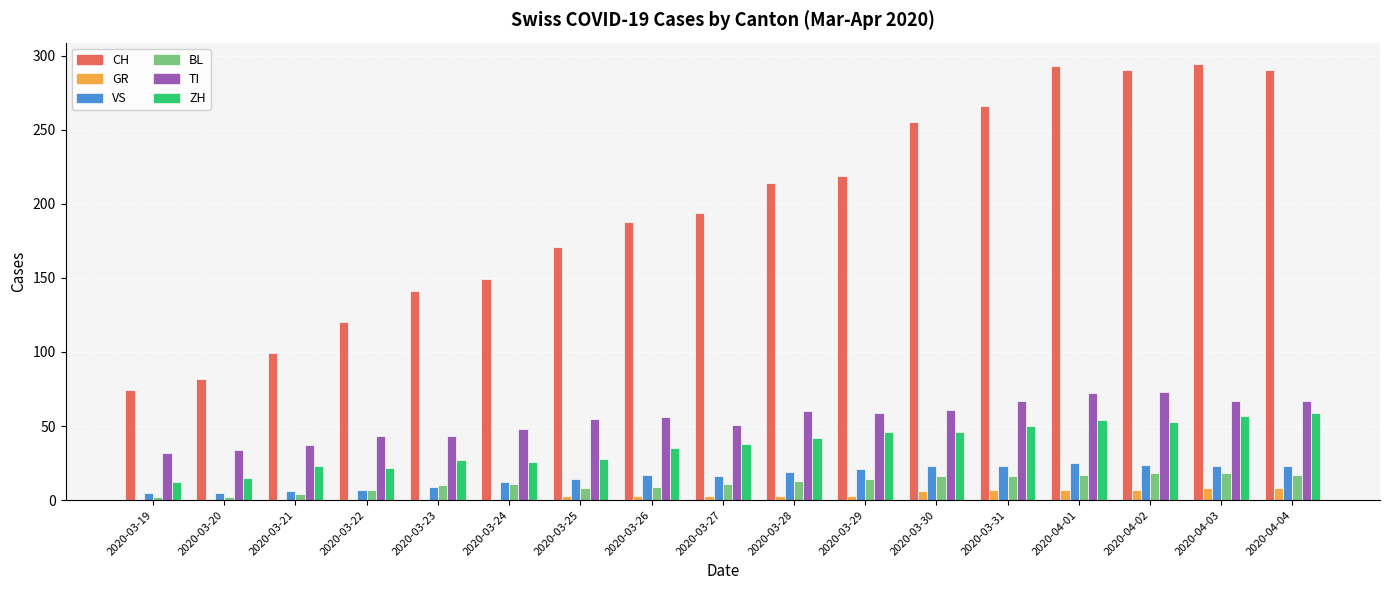

Between 2020-03-19 and 2020-03-29, which series saw the biggest shift?

CH